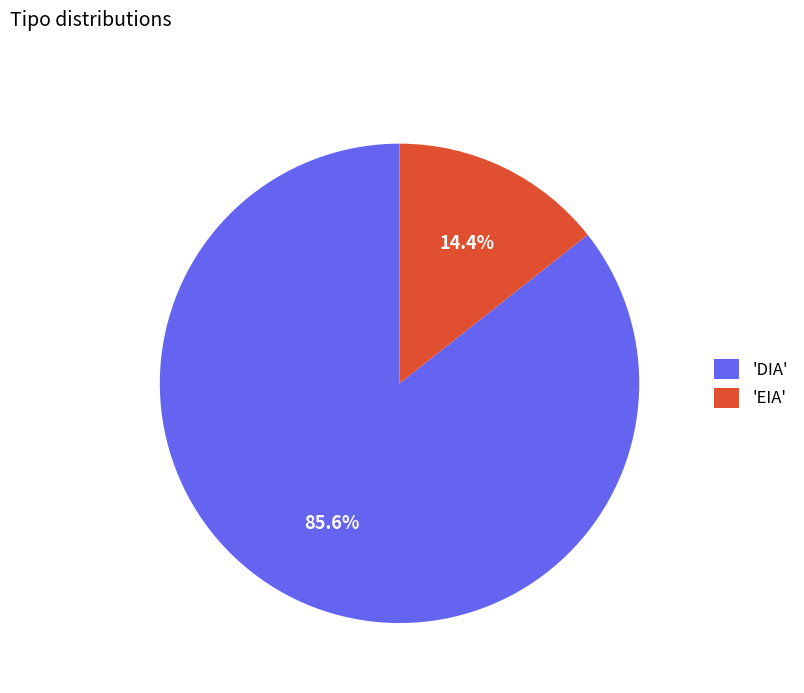

What percentage is NOT represented by 'EIA'?

85.6%